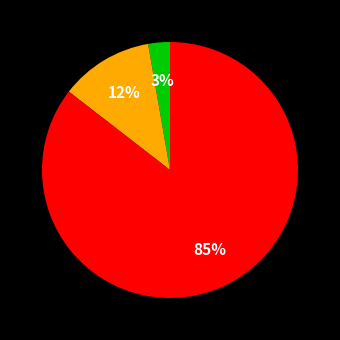

Is there any slice that represents more than half of the pie?

Yes